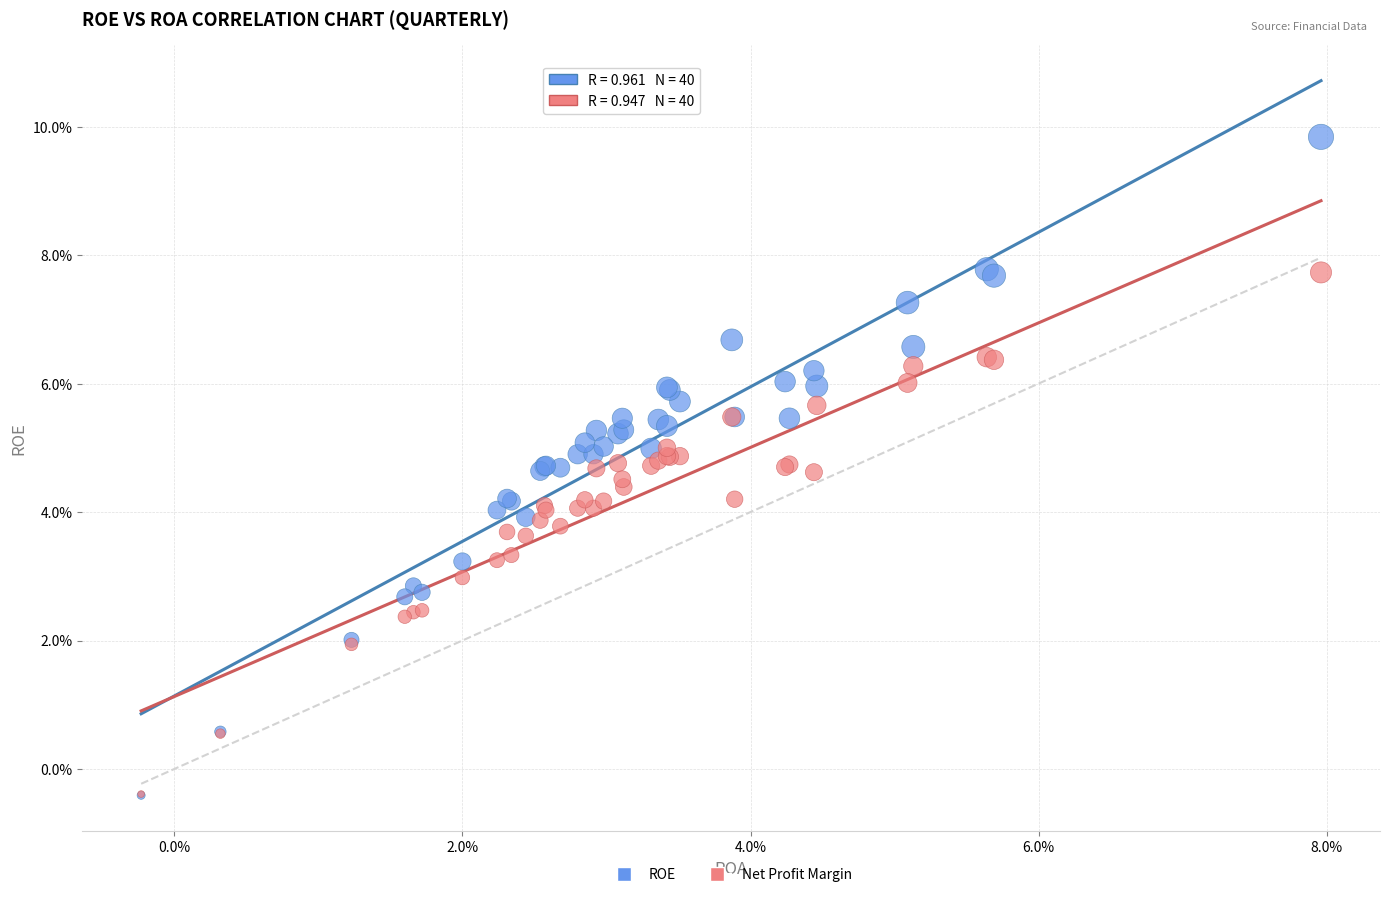

What are all the series names shown in the legend?

ROE, Net Profit Margin